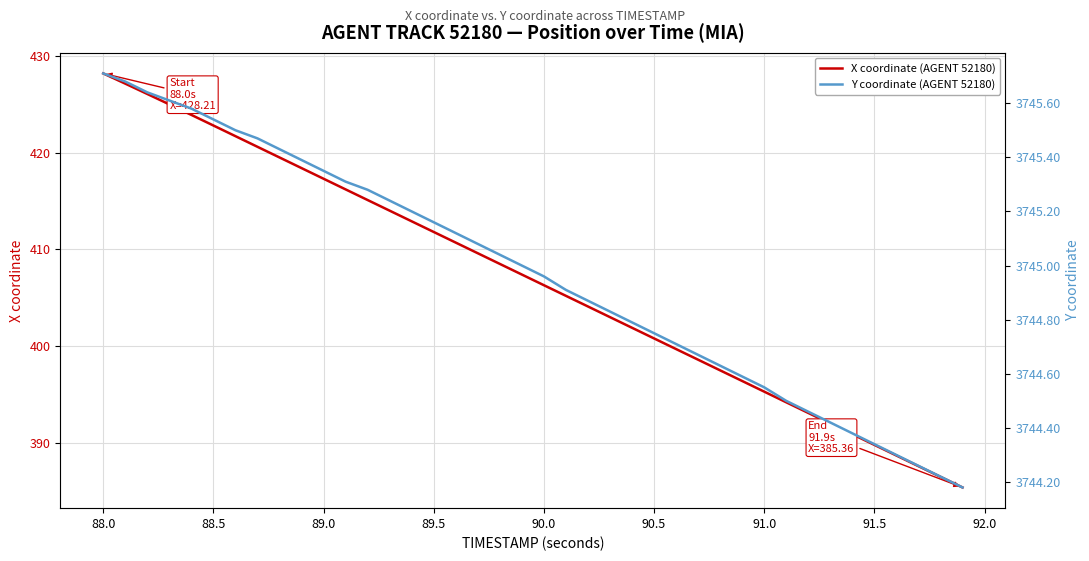

The X coordinate (AGENT 52180) series shows 654.8 at 88.5. True or false?

False